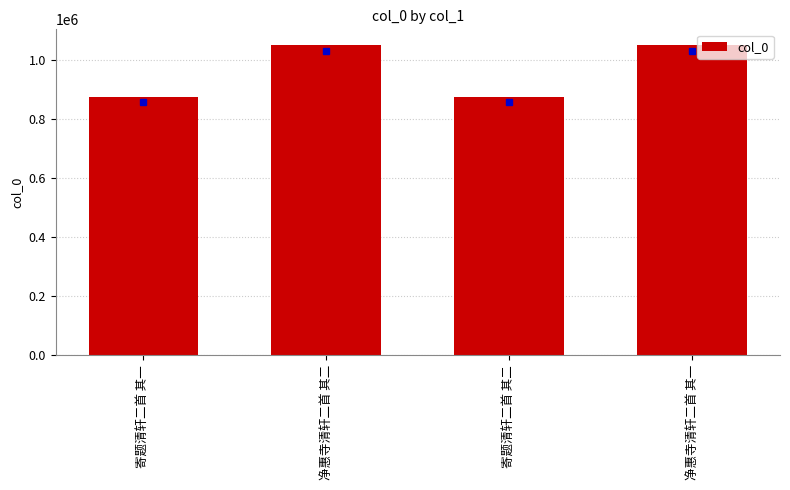

What is the approximate value at 寄题清轩二首 其一?

873341